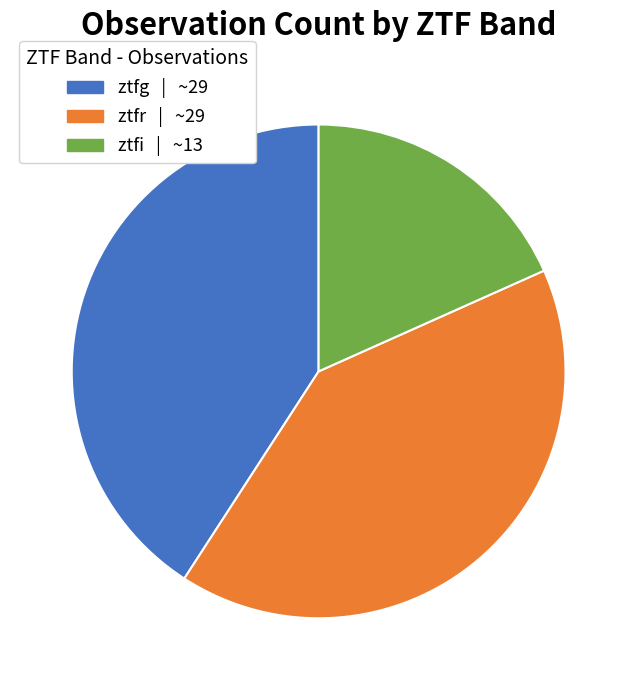

Is the sum of ztfi | ~13 and ztfr | ~29 greater than half?

Yes